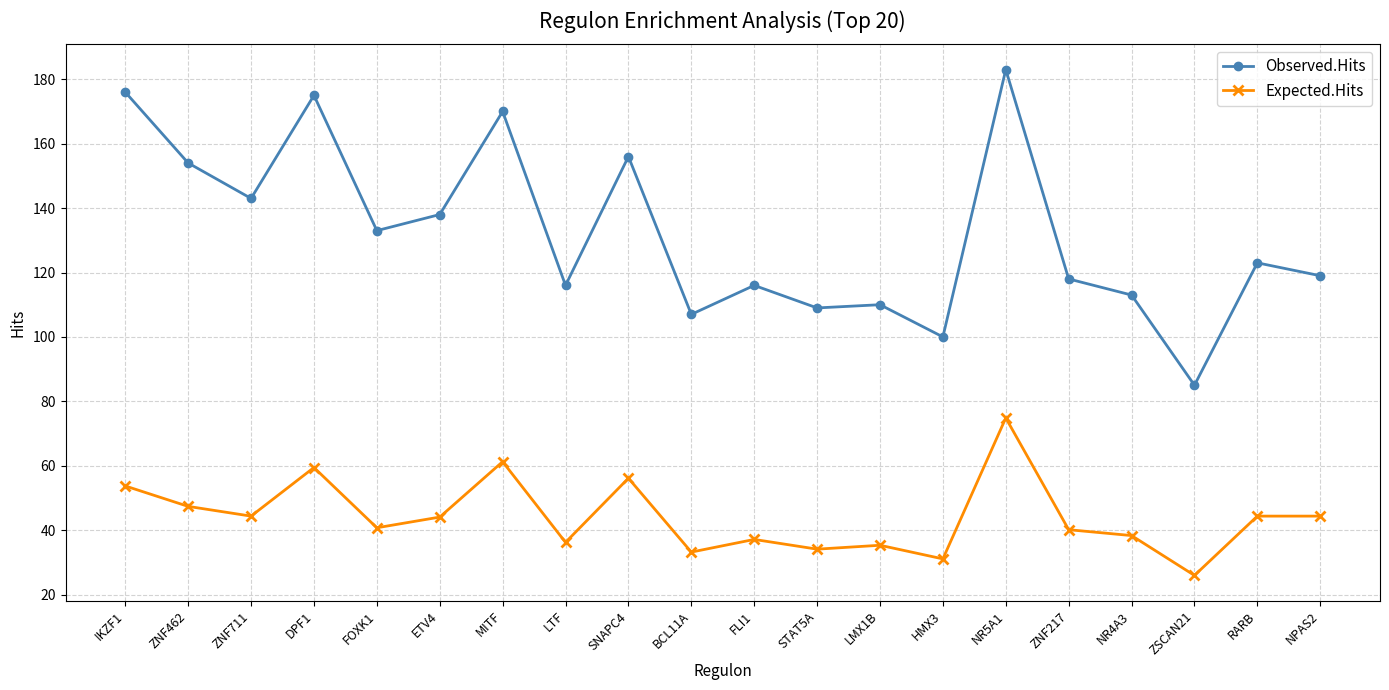

Count the number of data series in this chart.

2